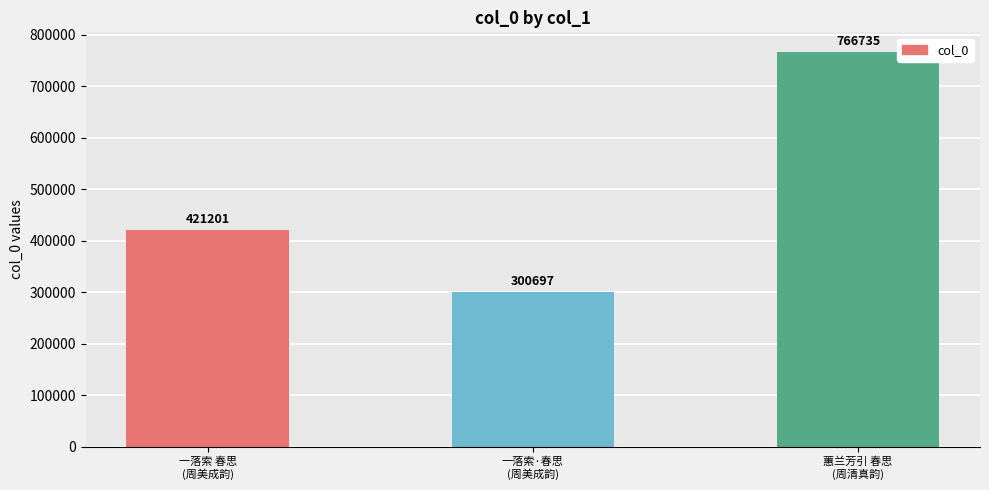

Reading left to right, transcribe all the data shown in this chart.

一落索 春思
(周美成韵)=421201	一落索·春思
(周美成韵)=300697	蕙兰芳引 春思
(周清真韵)=766735